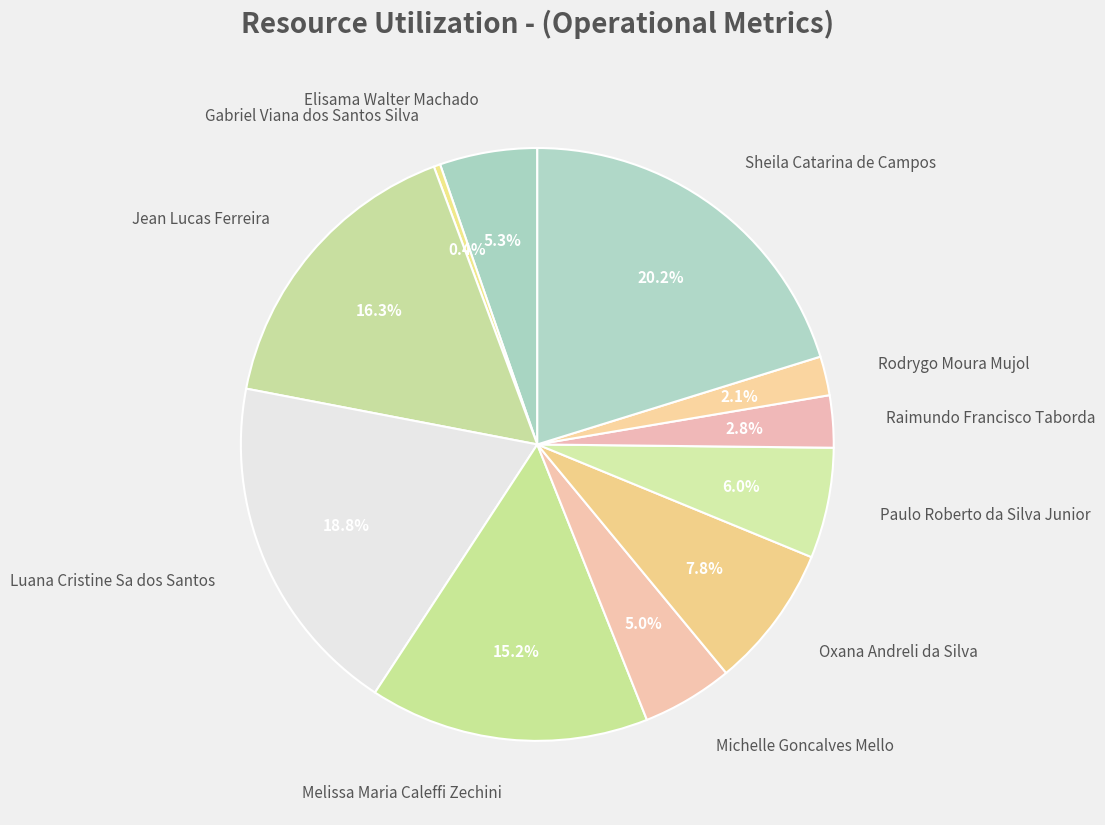

How many segments does this pie chart have?

11